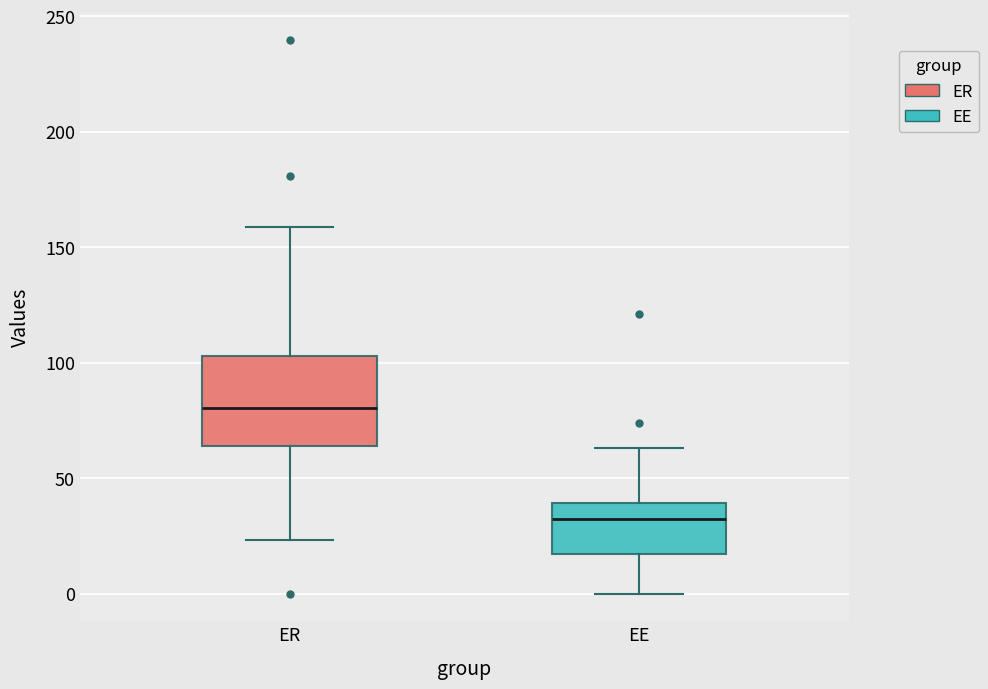

Where does the median line of the box for ER sit on the y-axis? The values are not printed on the chart, so give them approximately, as read against the axis.

80